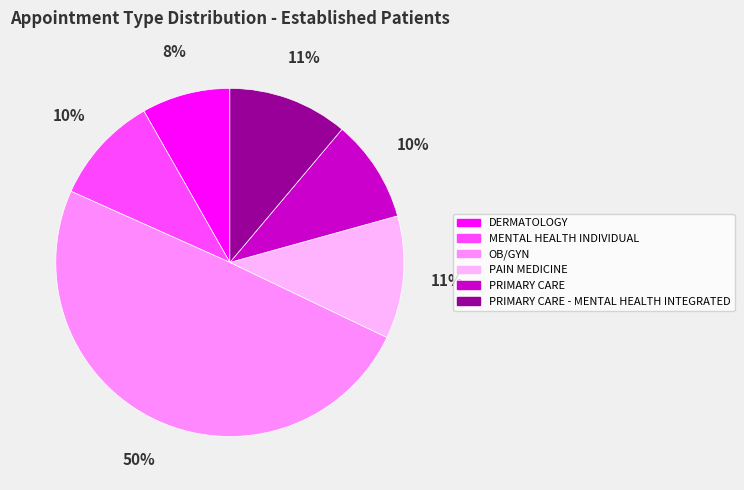

What percentage is the PAIN MEDICINE slice, to the nearest percent?

11%